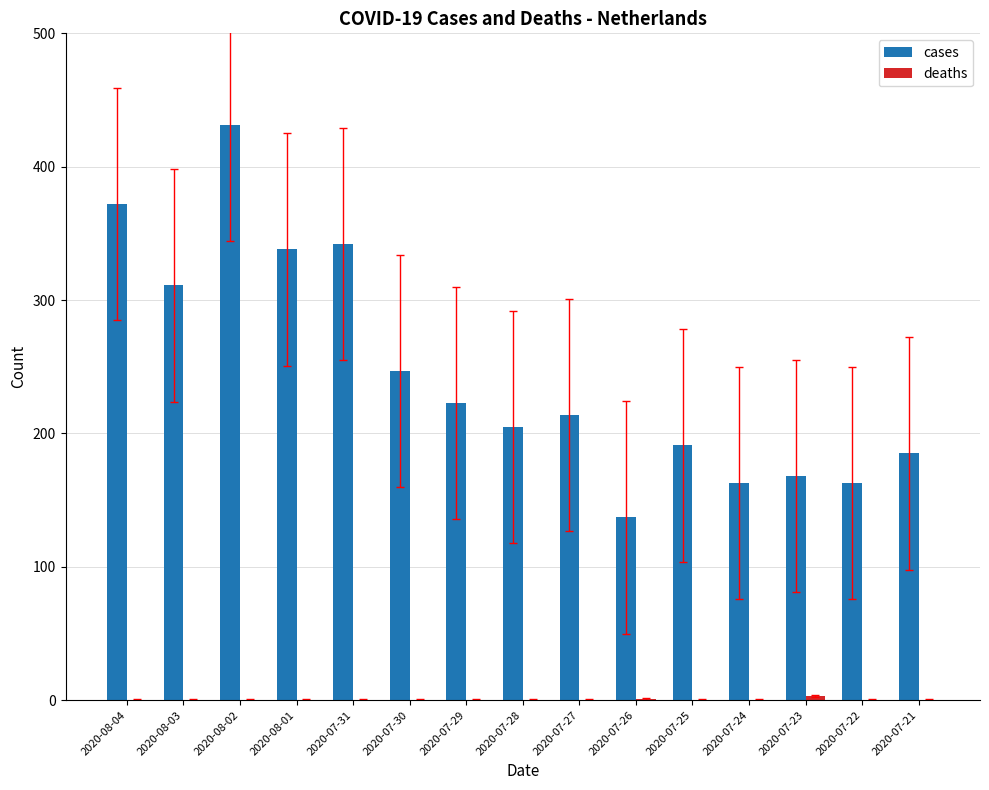

Which category has the highest value across all series?

2020-08-02